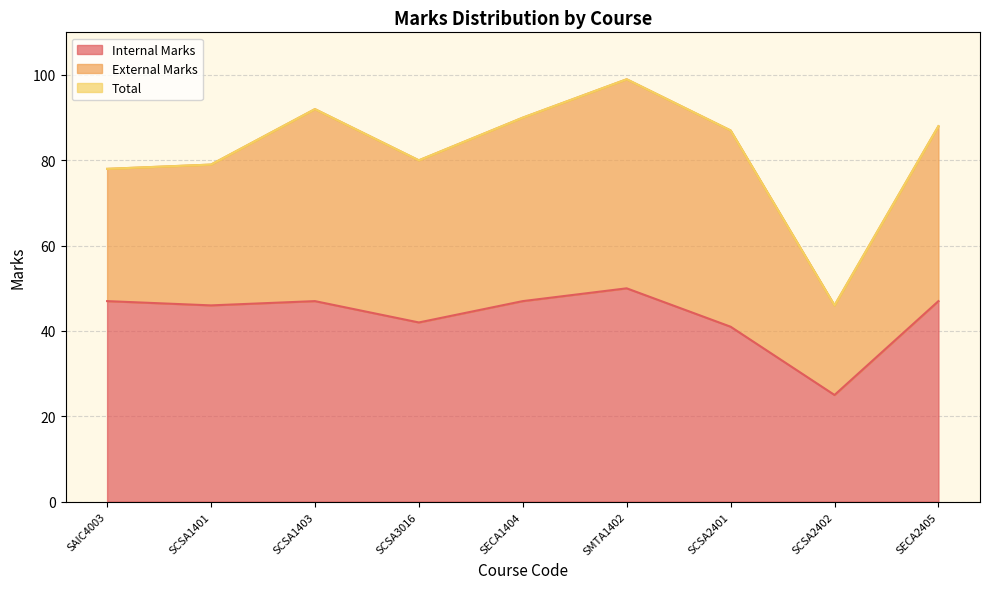

Which series has the widest spread of values?

Total